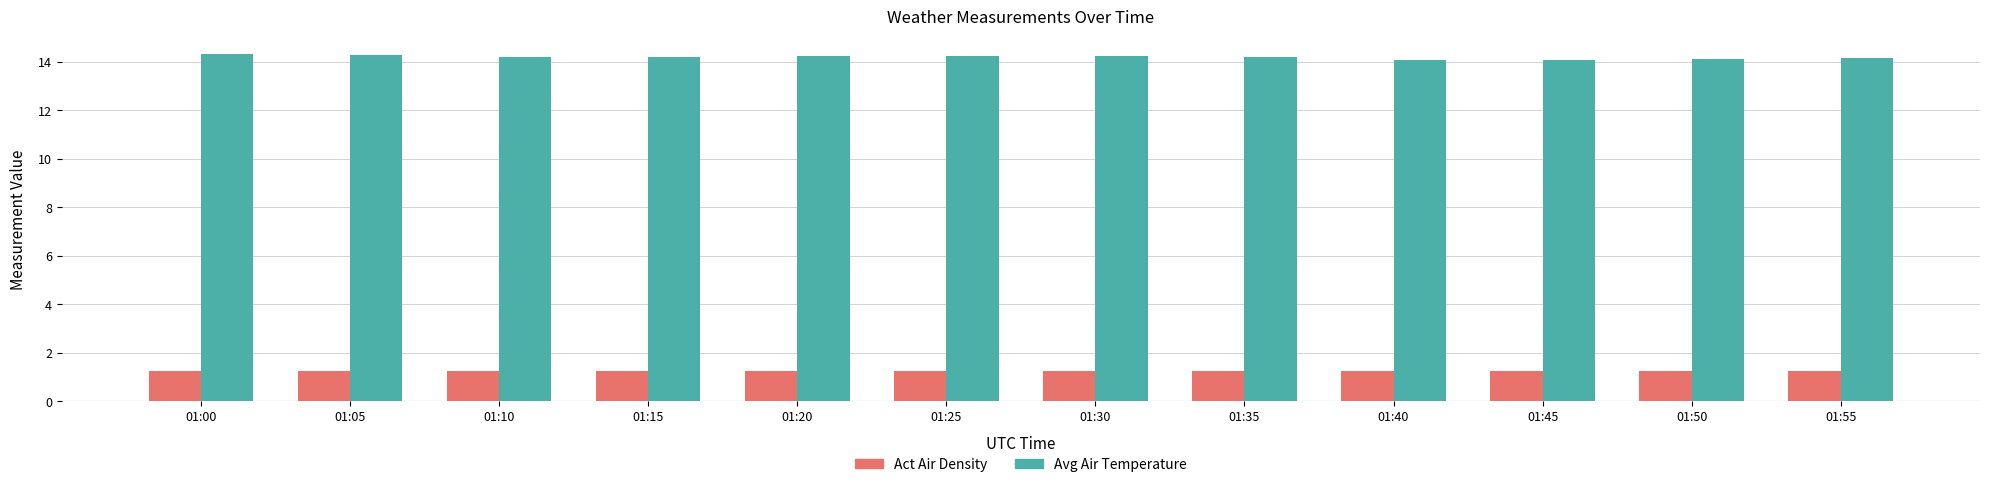

Rank the series at 01:00 from highest to lowest value.

Avg Air Temperature, Act Air Density